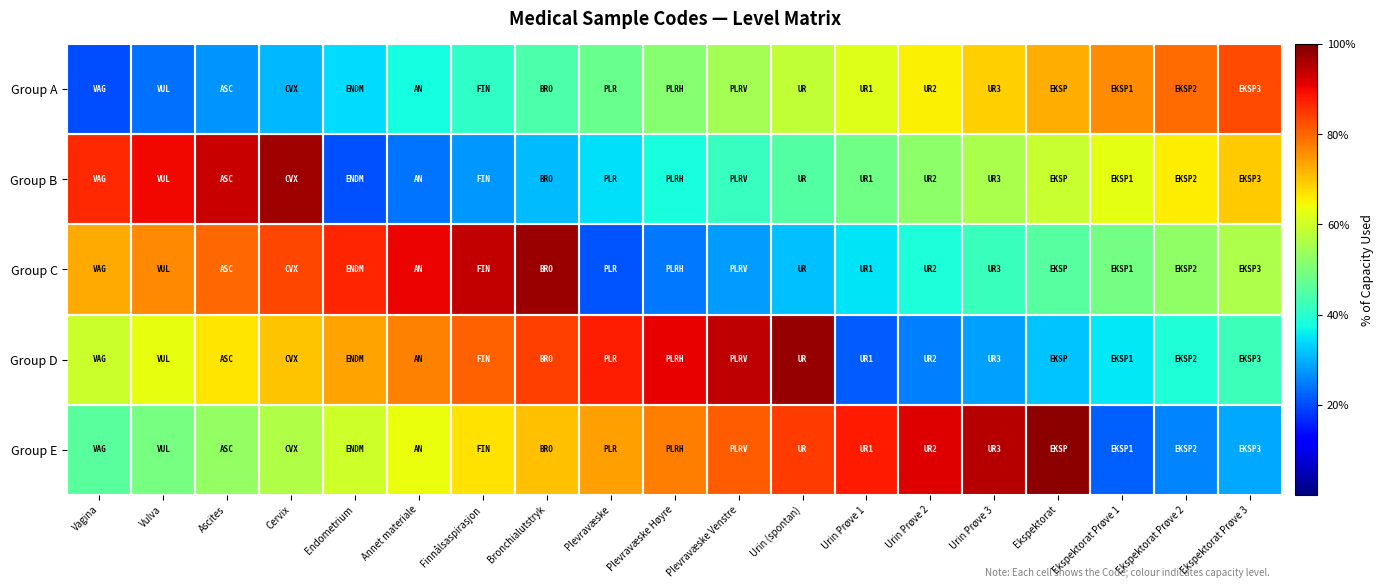

How many data points does each series have?

19